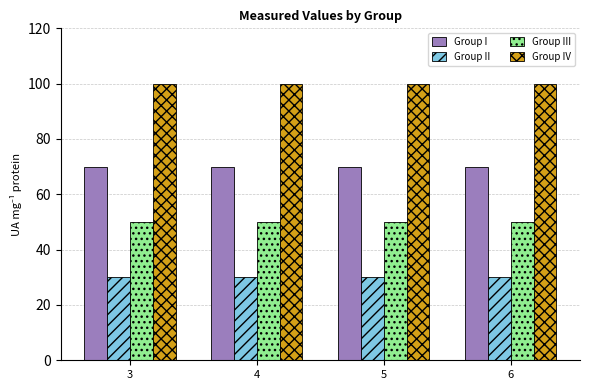

Reading left to right, what are all the values shown in this chart?

Group I: 3=70	4=70	5=70	6=70
Group II: 3=30	4=30	5=30	6=30
Group III: 3=50	4=50	5=50	6=50
Group IV: 3=100	4=100	5=100	6=100